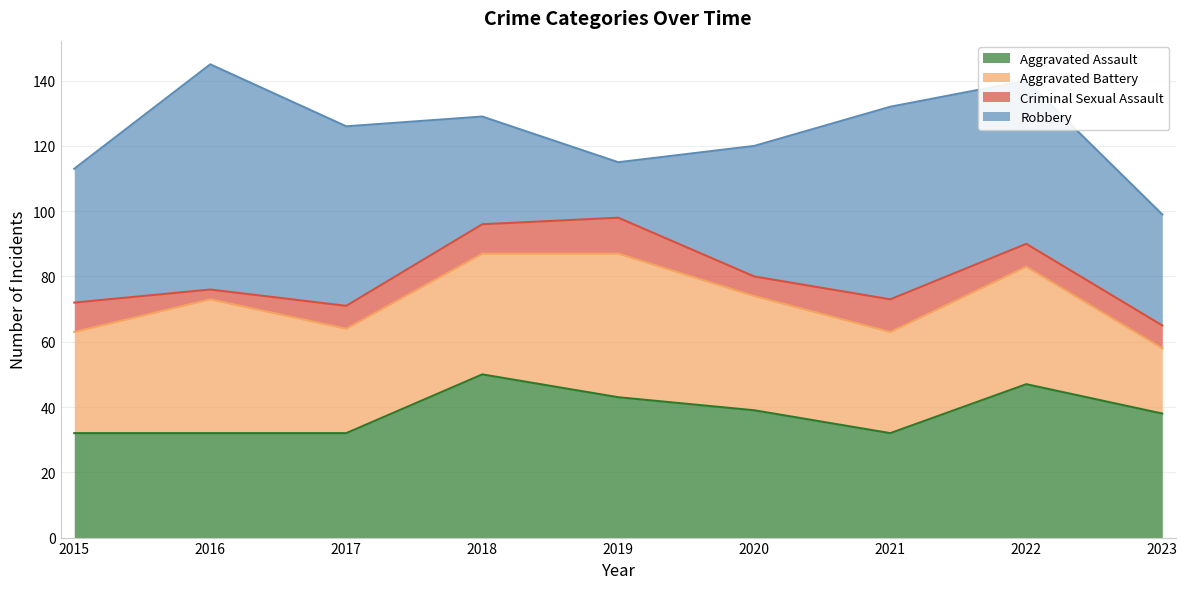

Reading right to left, list all the values displayed in this chart.

Aggravated Assault: 2023=38	2022=47	2021=32	2020=39	2019=43	2018=50	2017=32	2016=32	2015=32
Aggravated Battery: 2023=20	2022=36	2021=31	2020=35	2019=44	2018=37	2017=32	2016=41	2015=31
Criminal Sexual Assault: 2023=7	2022=7	2021=10	2020=6	2019=11	2018=9	2017=7	2016=3	2015=9
Robbery: 2023=34	2022=50	2021=59	2020=40	2019=17	2018=33	2017=55	2016=69	2015=41